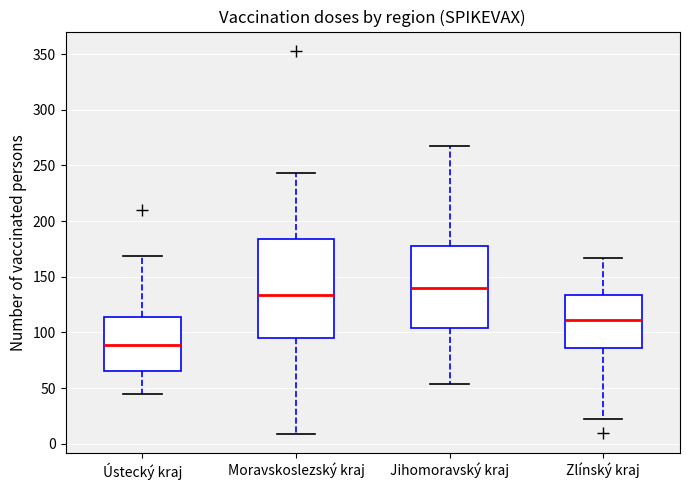

Reading left to right, transcribe this box plot: for each box, give where its median line is, the range the box spans, and where its two whiskers end, as read against the y-axis. The values are not printed on the chart, so give them approximately, as read against the axis.

Ústecký kraj: median 90, box 65 to 115, whiskers 45 to 170
Moravskoslezský kraj: median 135, box 95 to 185, whiskers 10 to 245
Jihomoravský kraj: median 140, box 105 to 180, whiskers 55 to 265
Zlínský kraj: median 110, box 85 to 135, whiskers 20 to 165